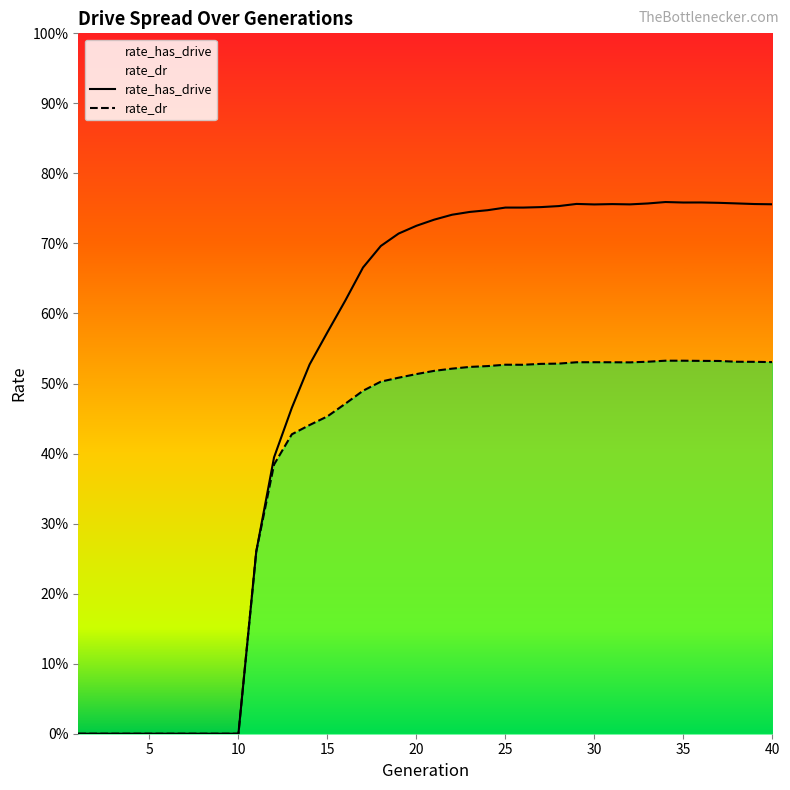

What is the average value of the rate_dr series?

0.4